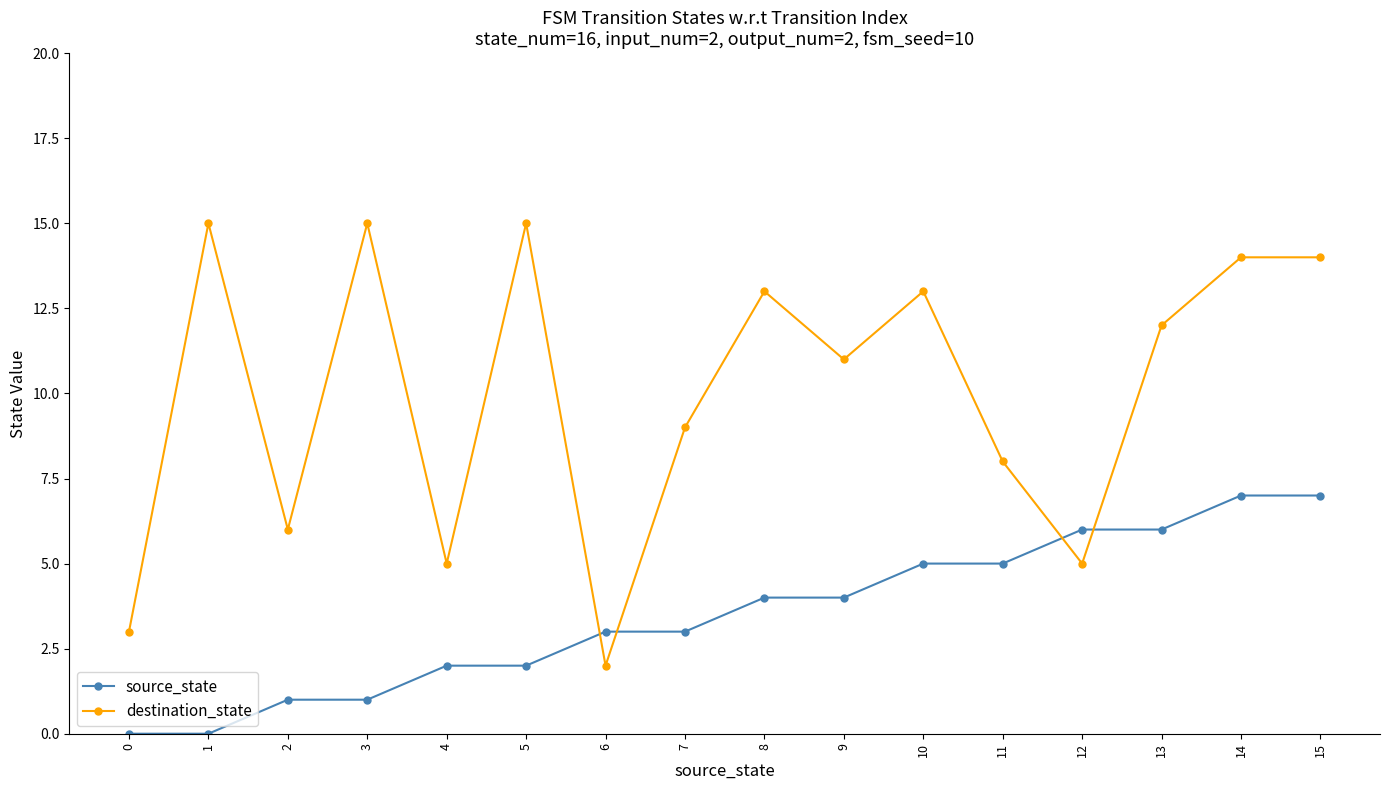

Is it true that source_state equals 5 at 8?

False